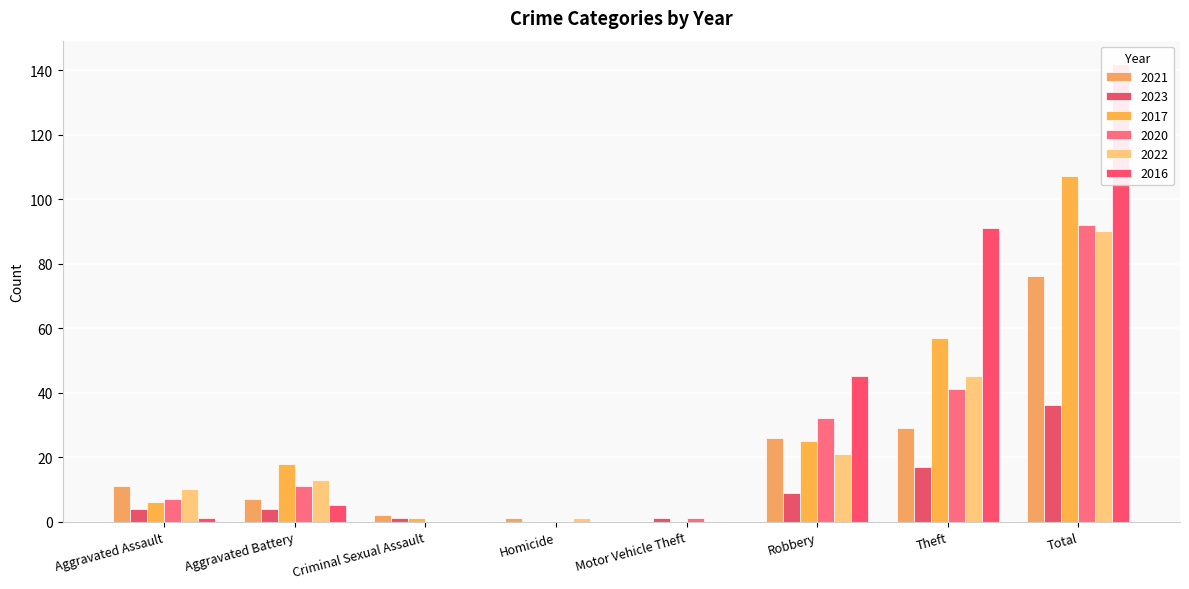

How many bars are there in total?

48